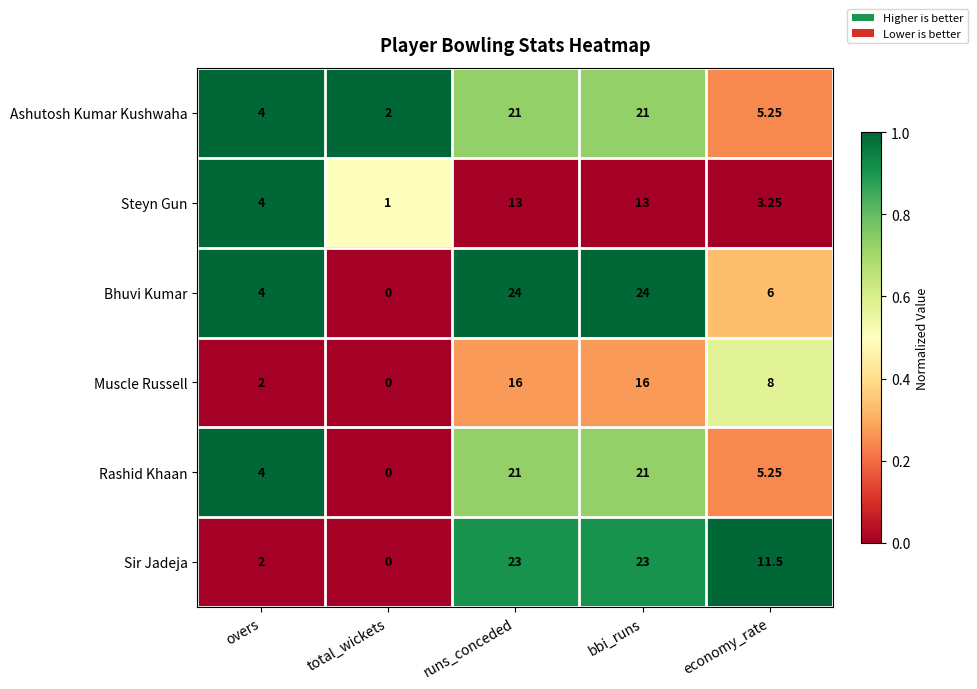

Which label corresponds to the smallest value in the chart?

total_wickets